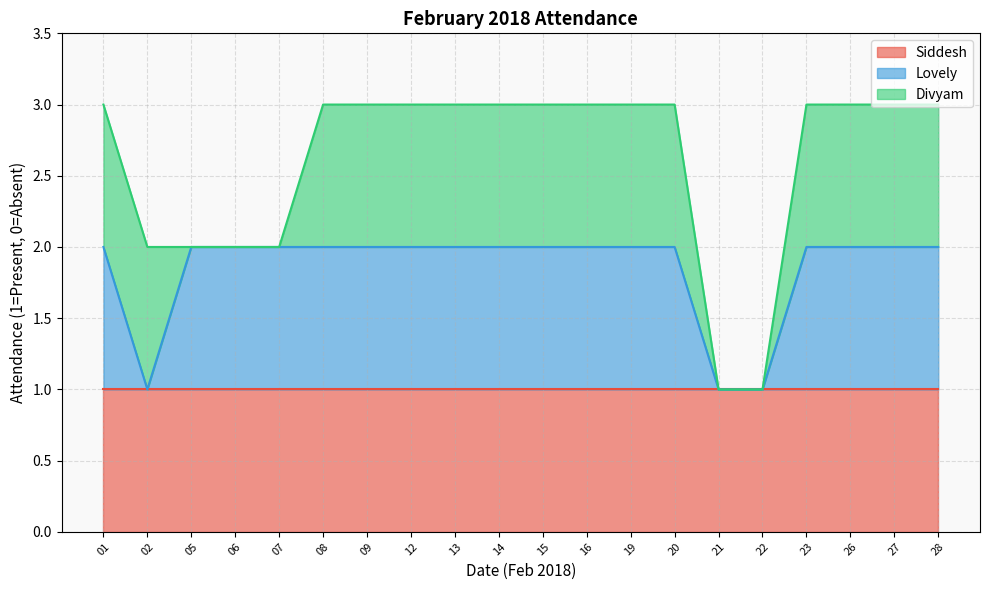

True or false: Siddesh has a value of 0 at 26.

False